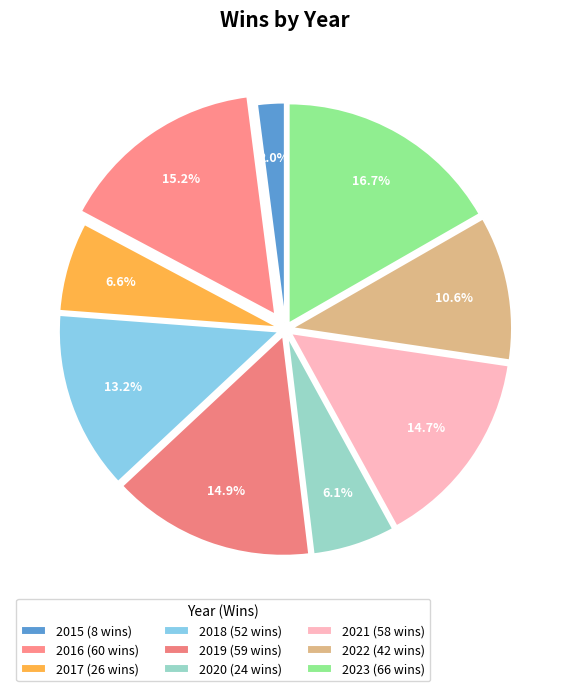

How many segments does this pie chart have?

9